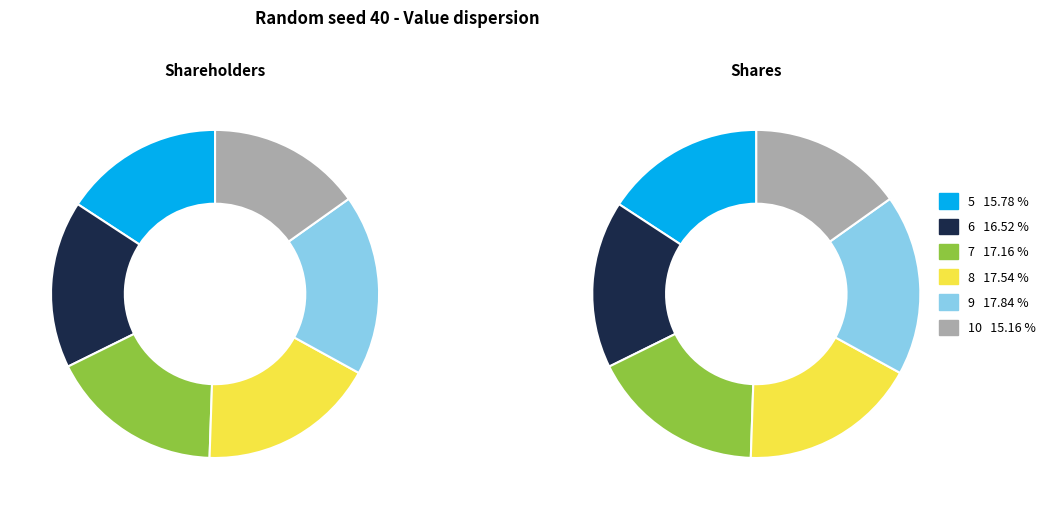

Is there a majority slice in this chart?

No